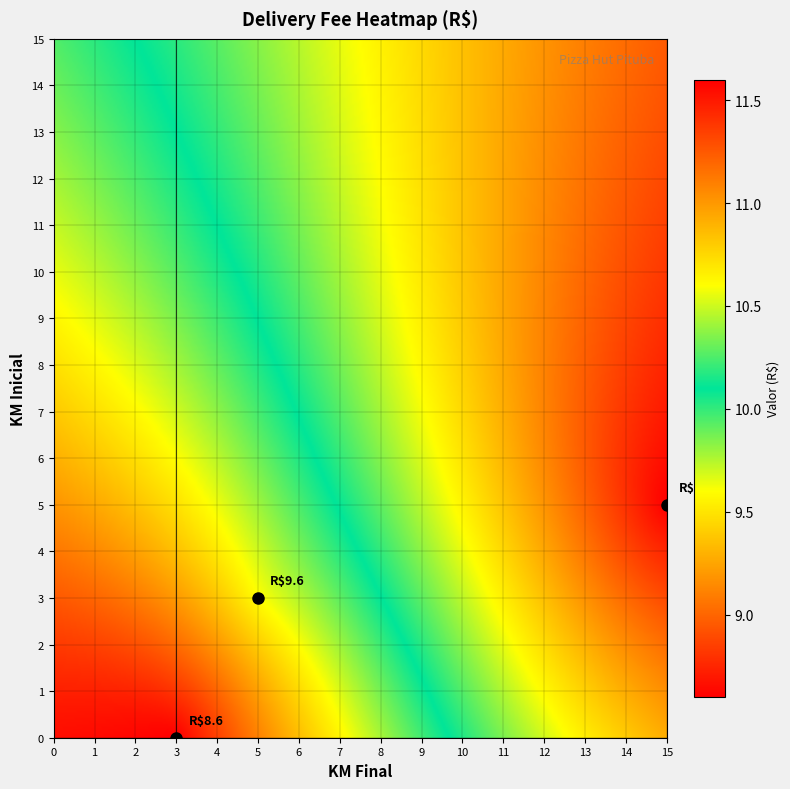

Which series has the widest spread of values?

km_final